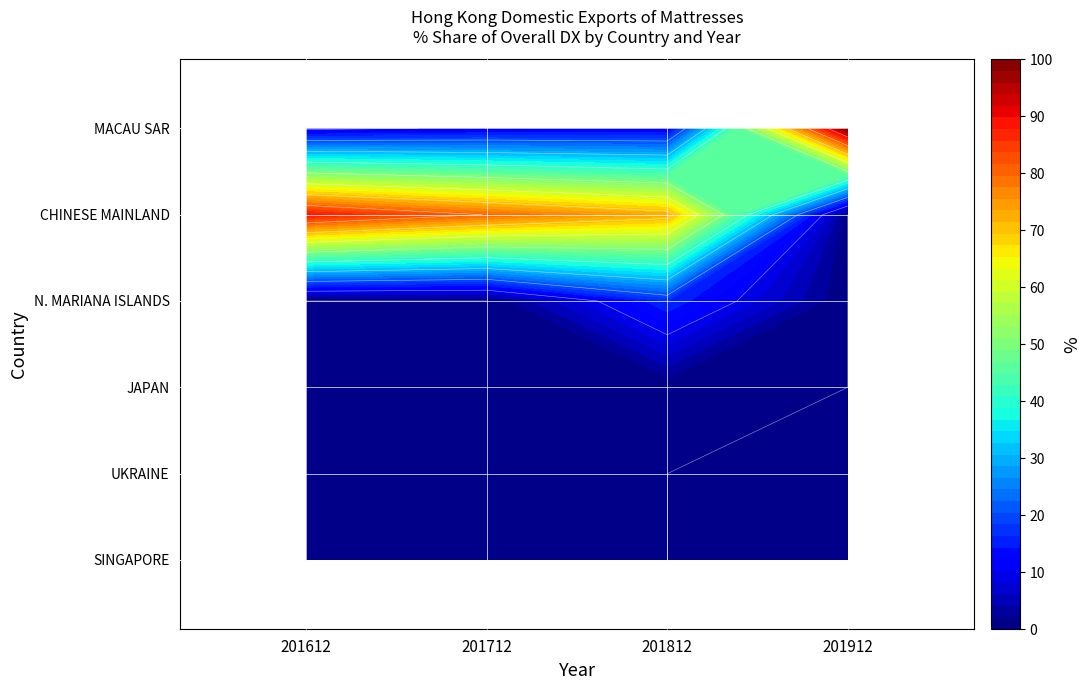

What is the difference between the highest and lowest values at 201612?

88.5